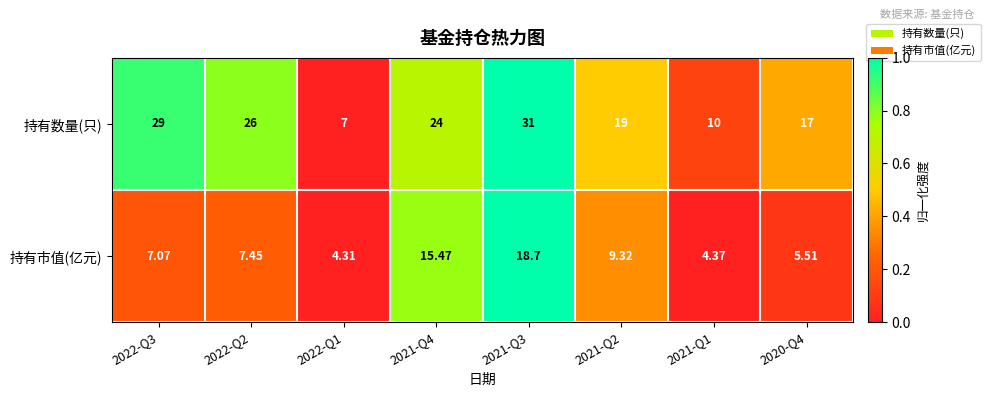

List the series in order of their peak value, lowest first.

持有市值(亿元), 持有数量(只)